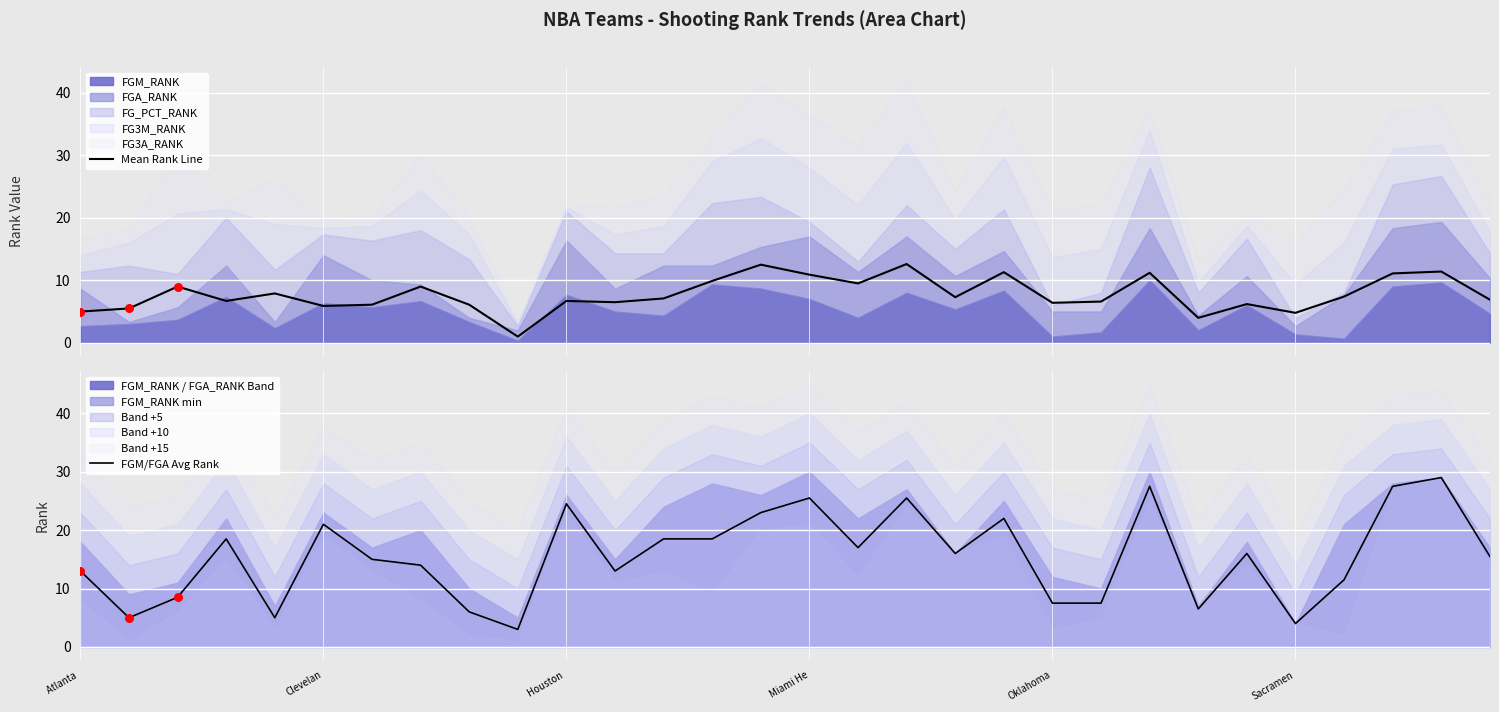

Which series reaches the maximum Y coordinate?

FGM/FGA Avg Rank